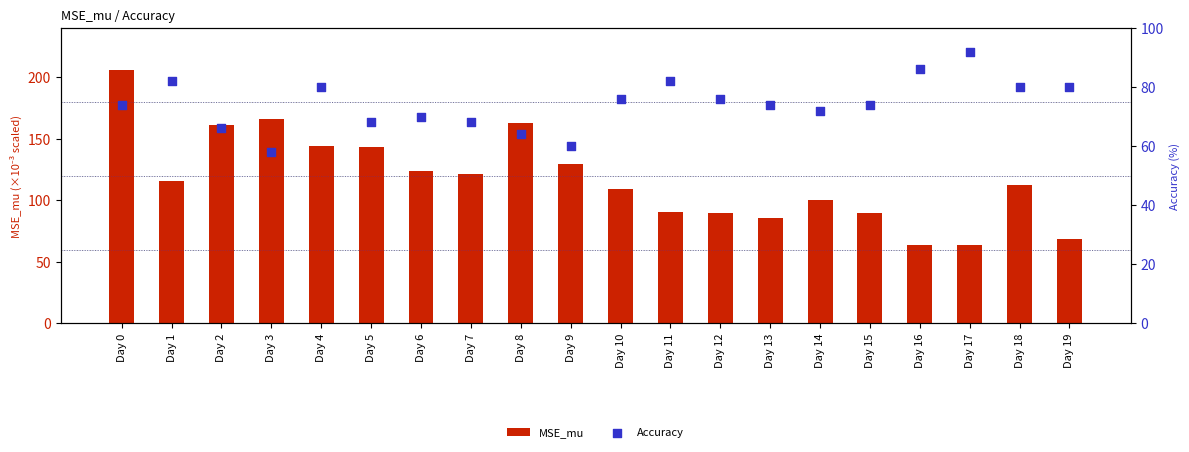

Which series contains the lowest Y value?

Accuracy